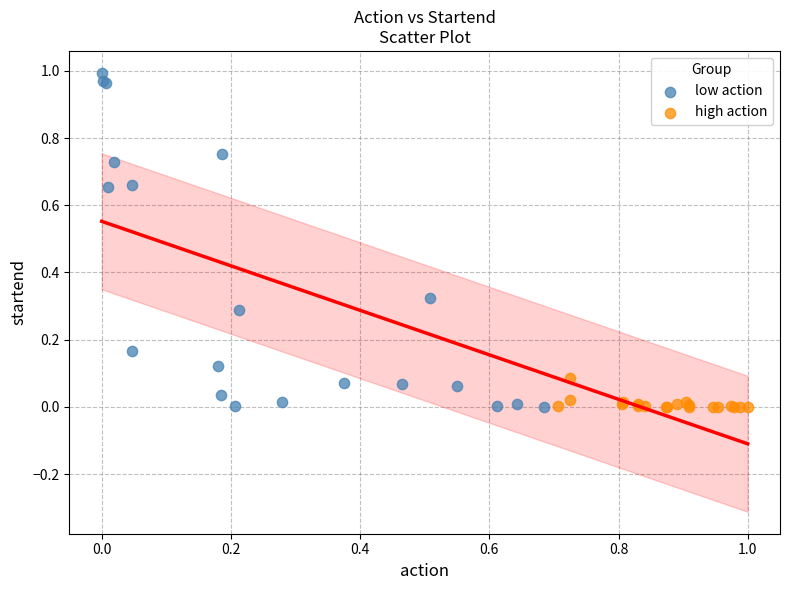

Which series reaches the maximum Y coordinate?

low action